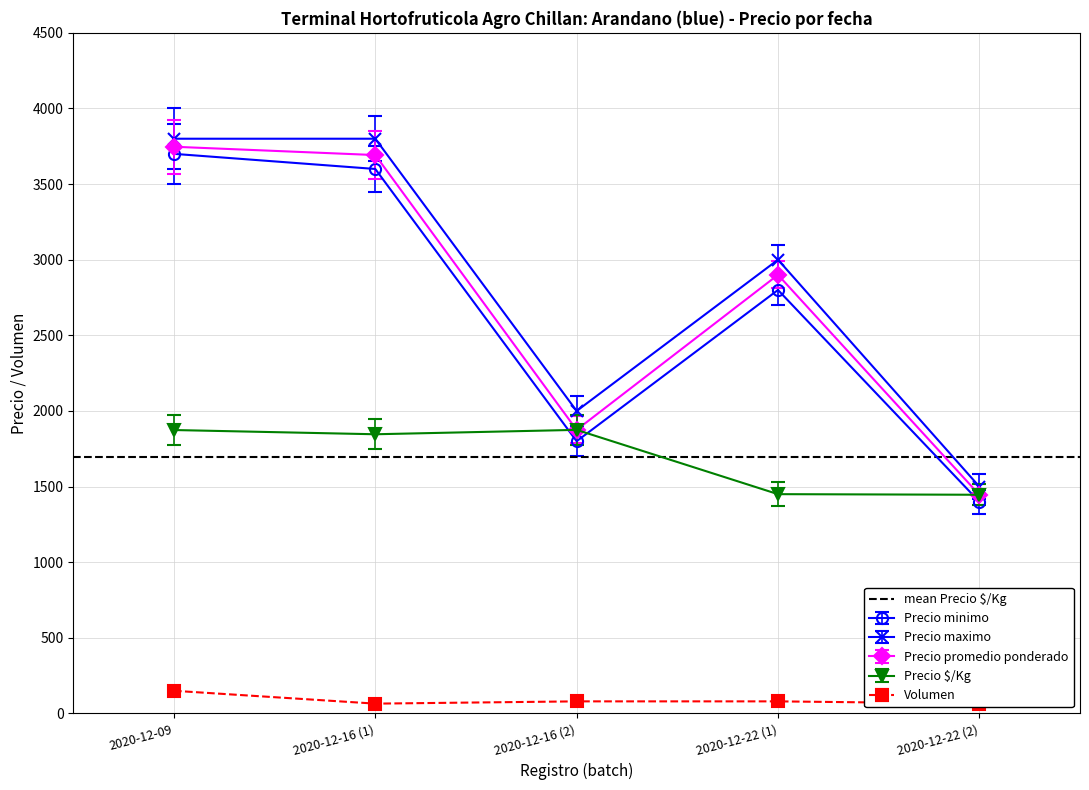

How many data points in Precio maximo are less than 3000?

2